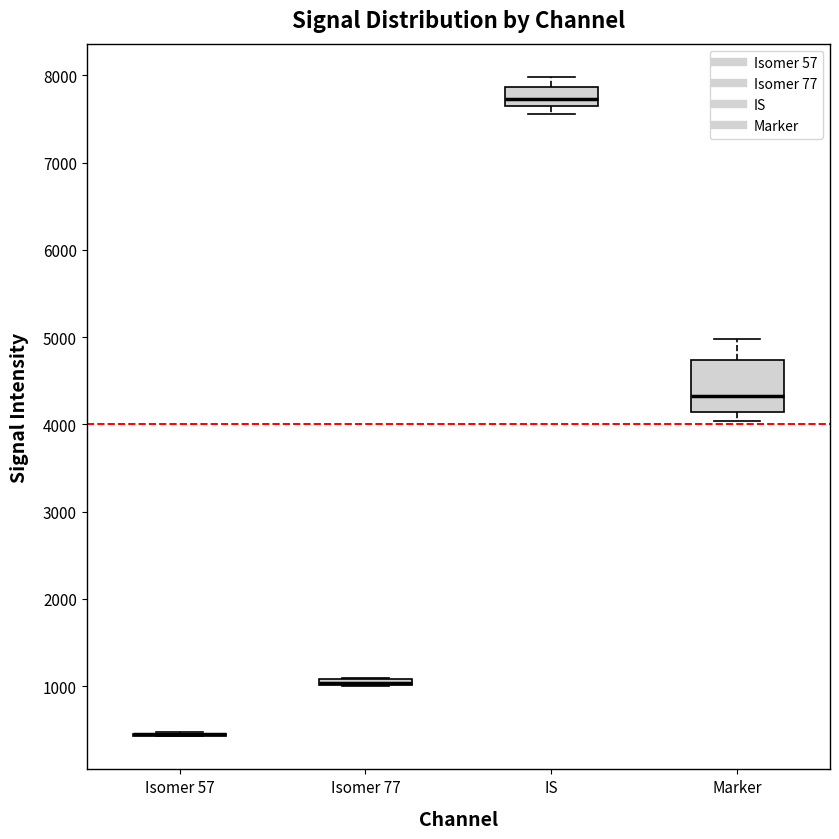

Which box is the tallest, from its lower edge to its upper edge?

Marker